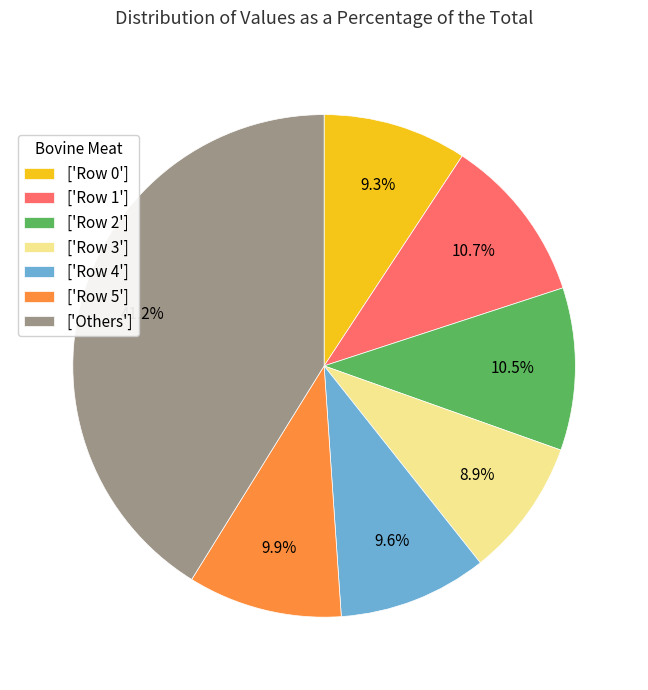

Is the sum of ['Row 2'] and ['Row 5'] greater than half?

No